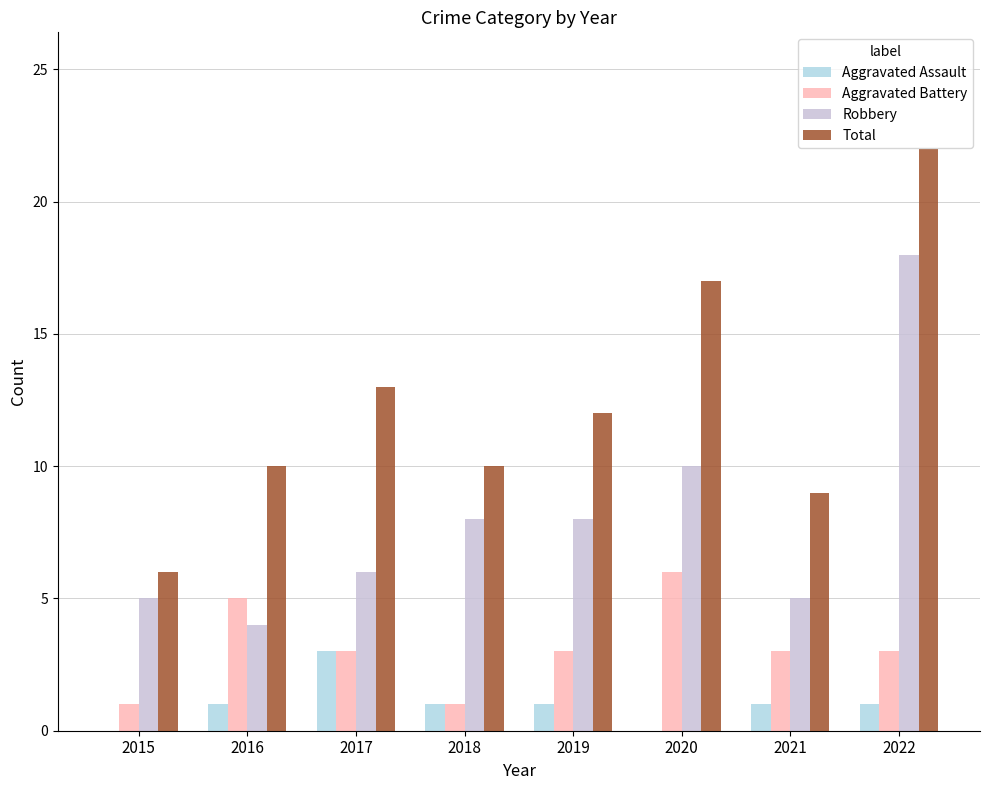

The value of Robbery at 2017 is 6. True or false?

True